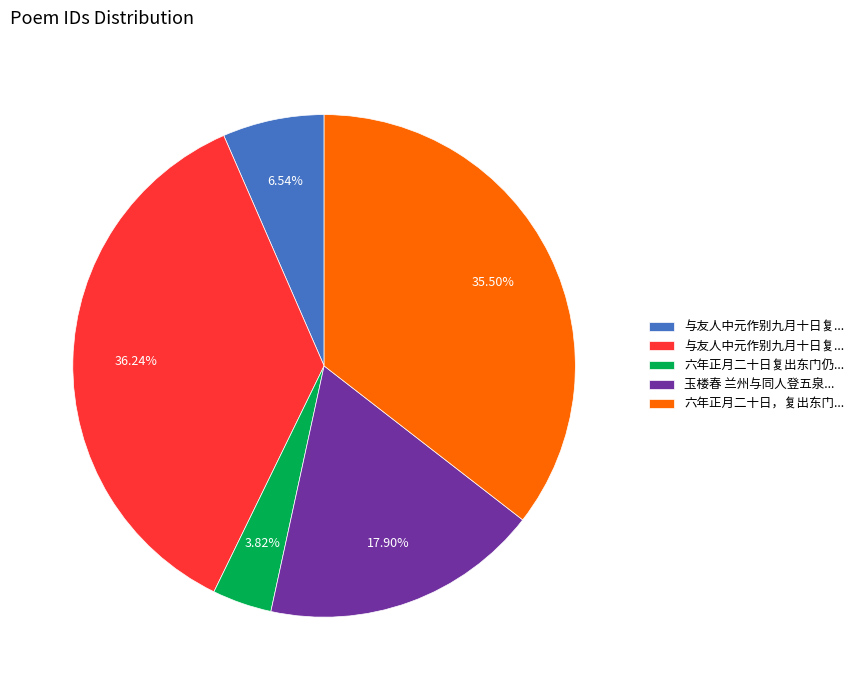

Is there any slice that represents more than half of the pie?

No